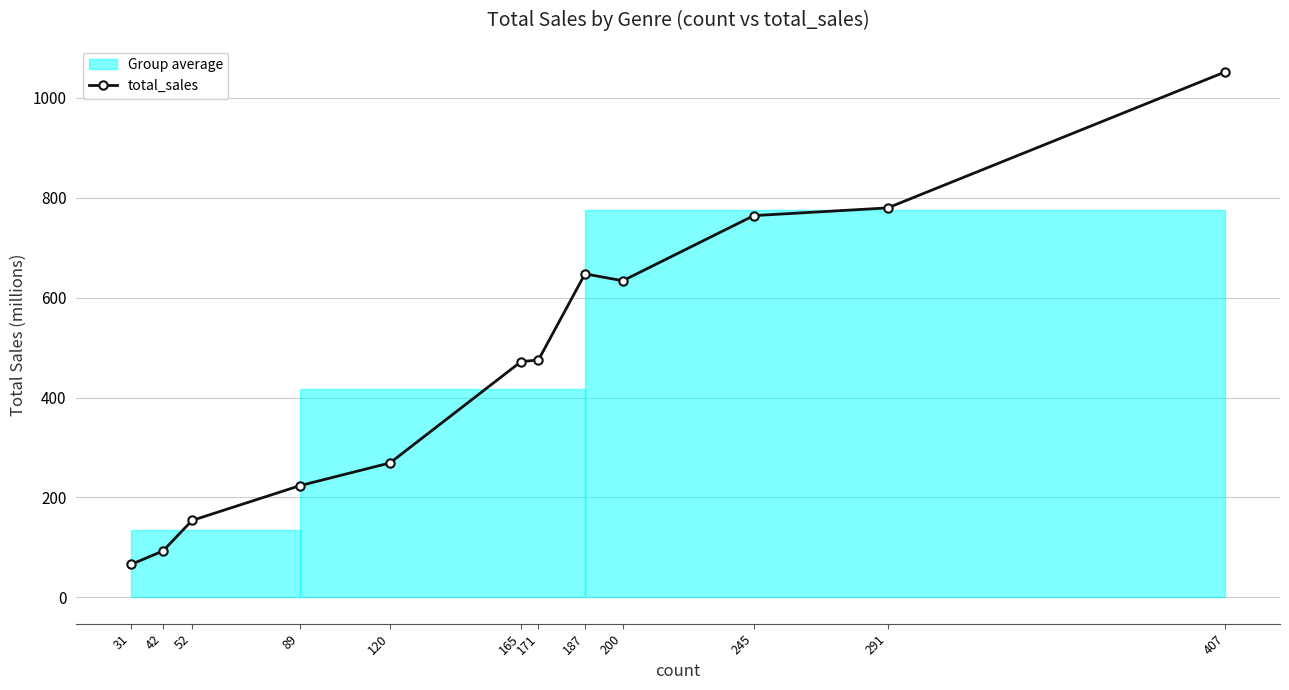

What is the approximate value at 42?

93.0